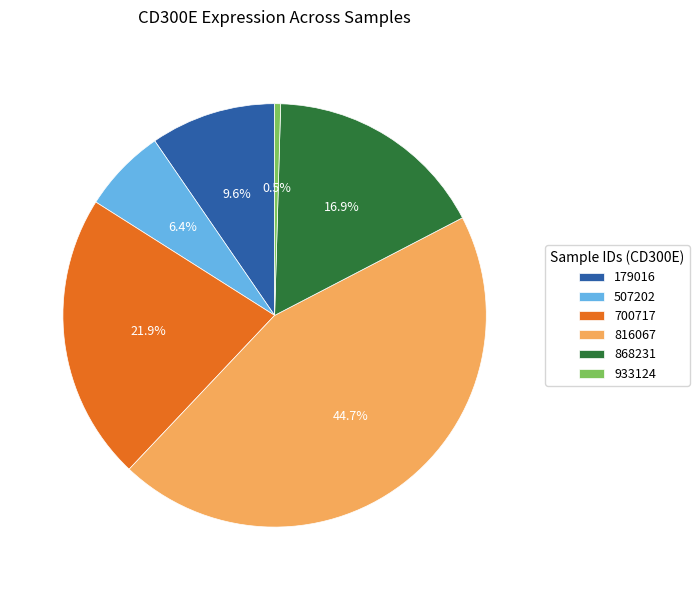

Which slice is the largest?

816067